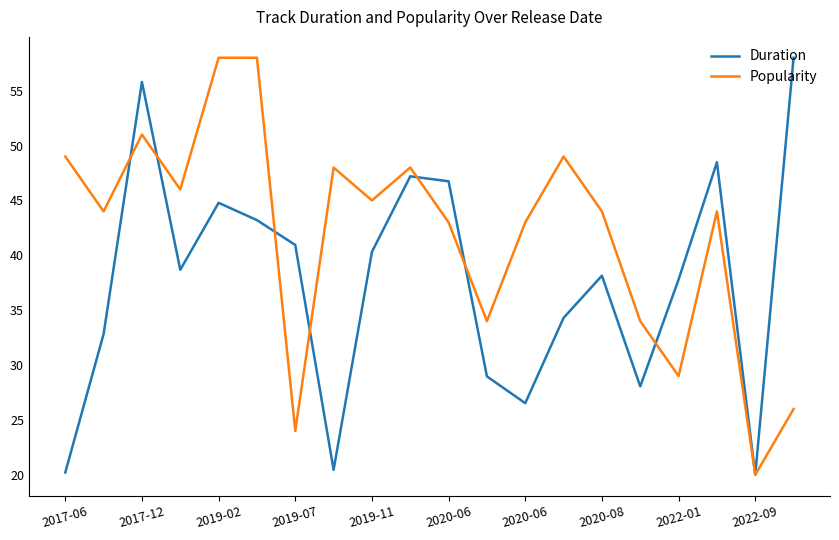

Rank the series by their average value, from lowest to highest.

Duration, Popularity